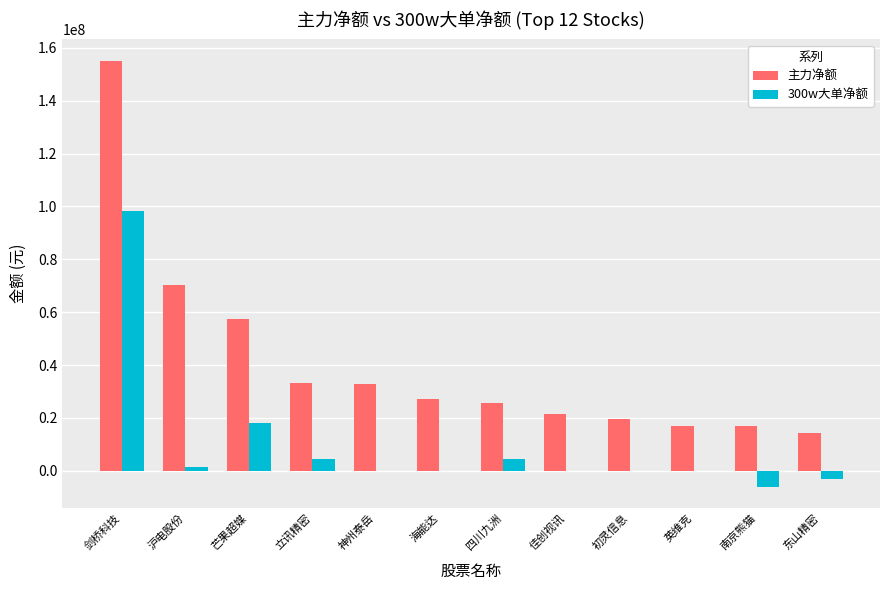

What is the average value of the 主力净额 series?

40975800